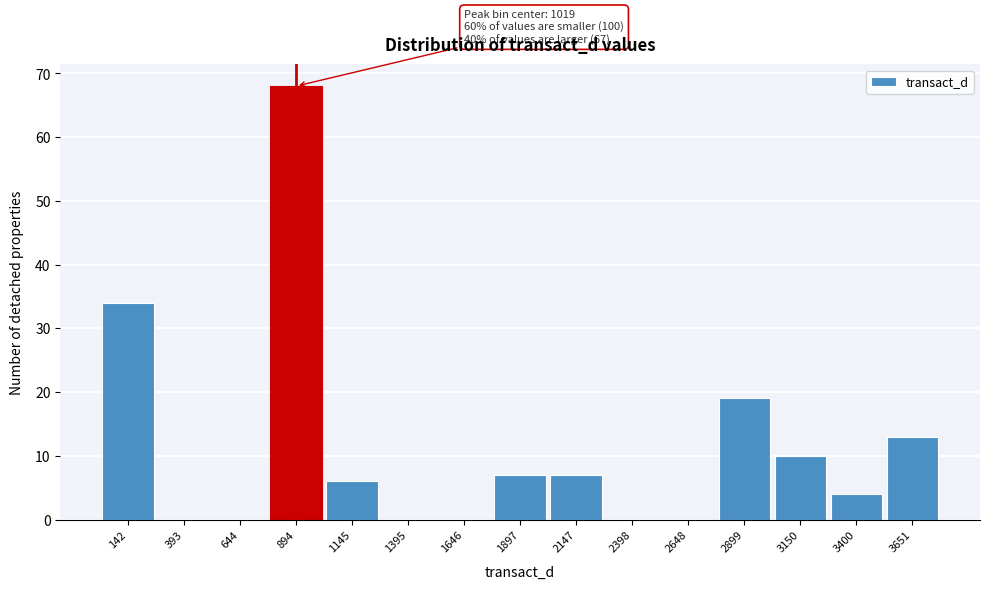

Reading left to right, extract all data points from this chart.

142=34	393=0	644=0	894=68	1145=6	1395=0	1646=0	1897=7	2147=7	2398=0	2648=0	2899=19	3150=10	3400=4	3651=13